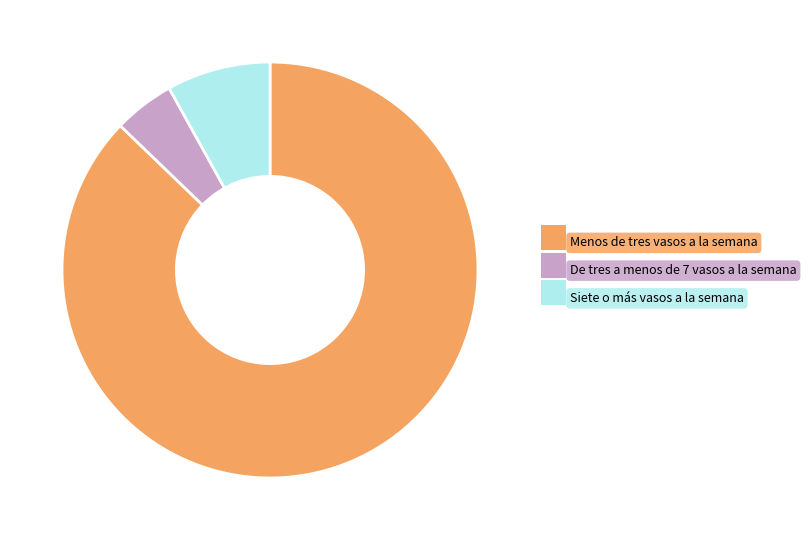

True or false: Siete o más vasos a la semana accounts for 8% of the total.

True